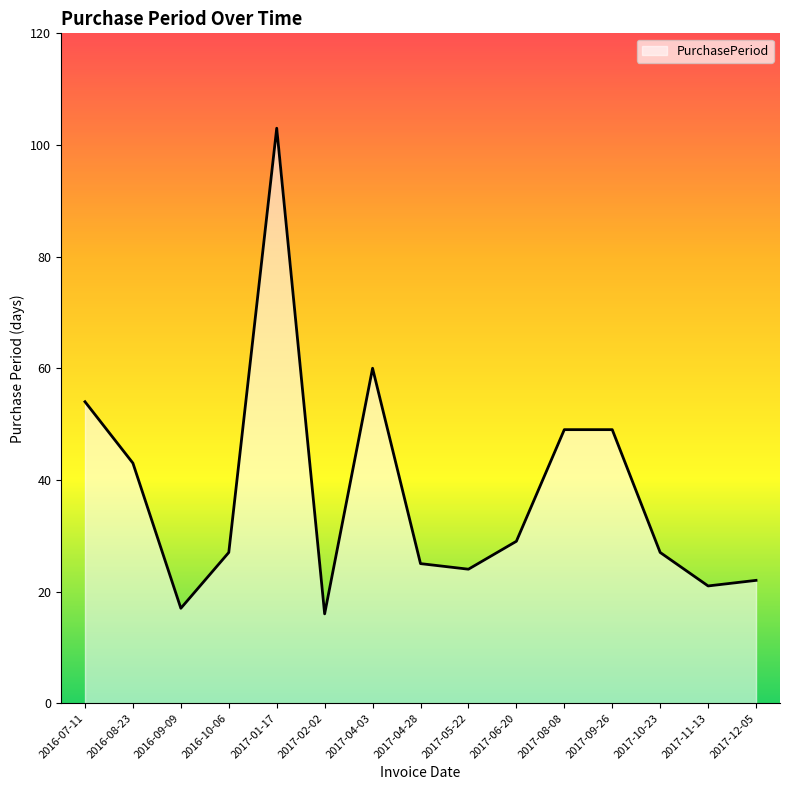

Between 2016-09-09 and 2017-04-28, which is larger?

2017-04-28